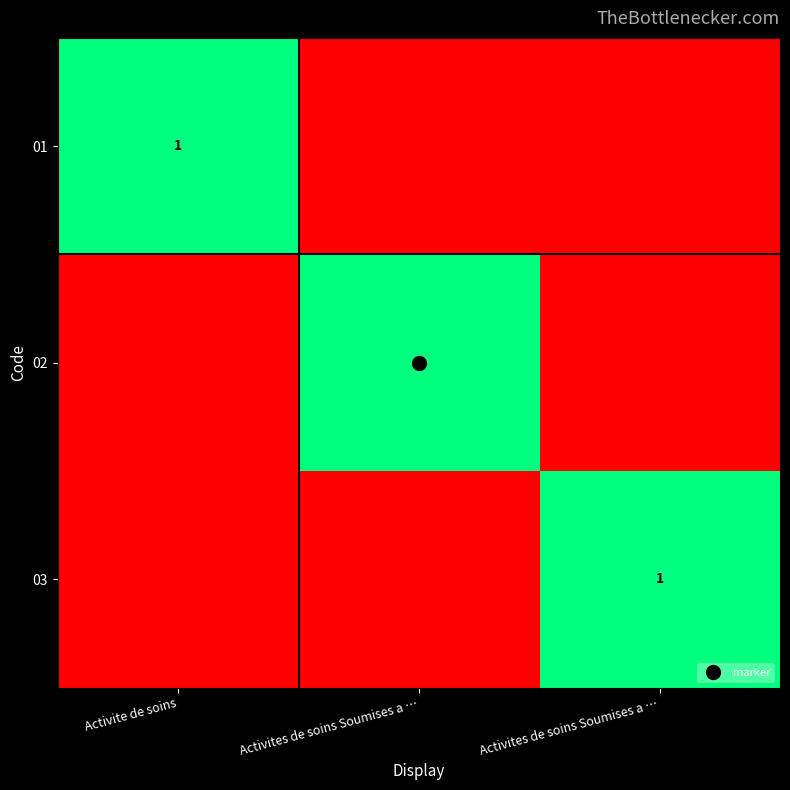

Rank the series by their maximum value, from lowest to highest.

01, 02, 03